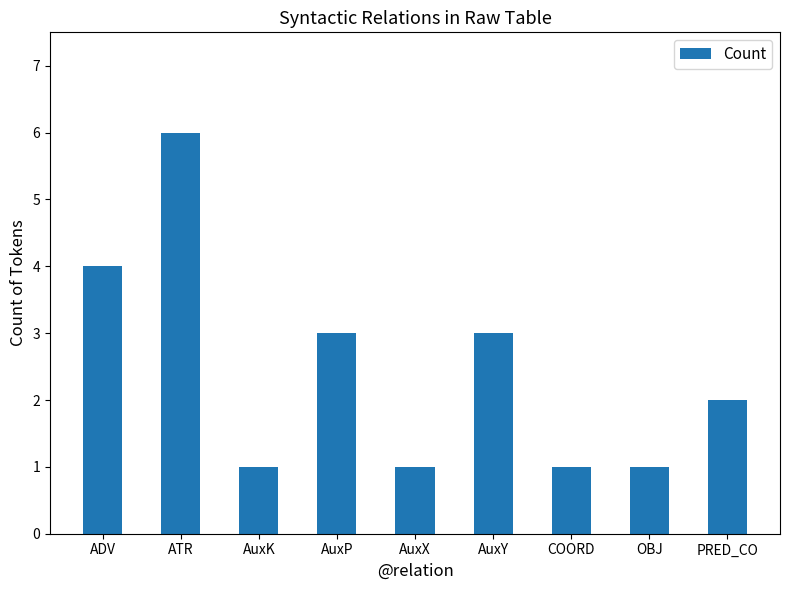

Which has a higher value, AuxP or COORD?

AuxP